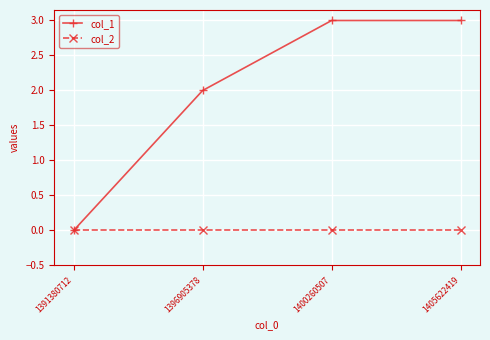

Which series has the largest total across all categories?

col_1